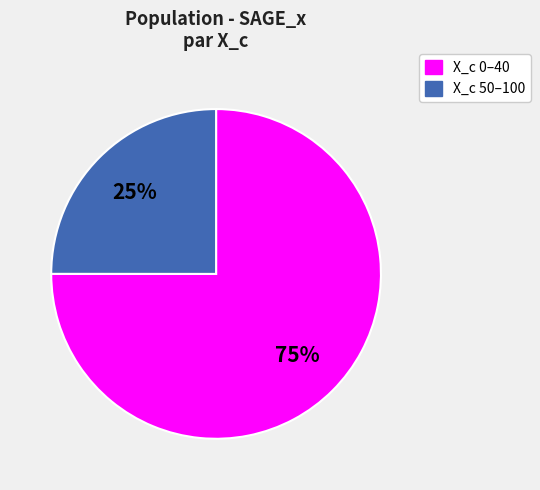

How many segments does this pie chart have?

2